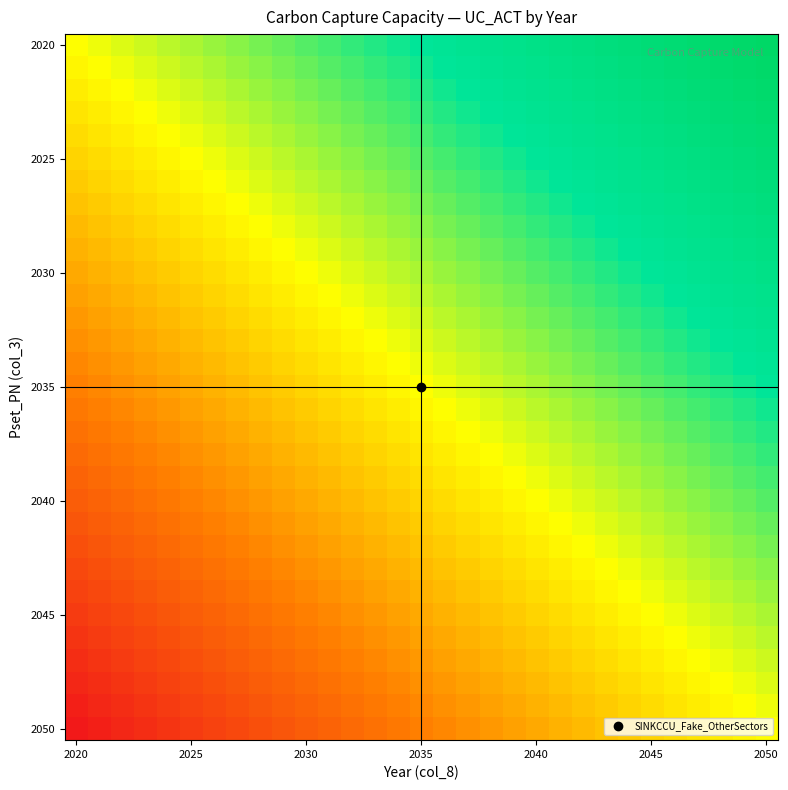

What is the greatest value displayed?

1.0